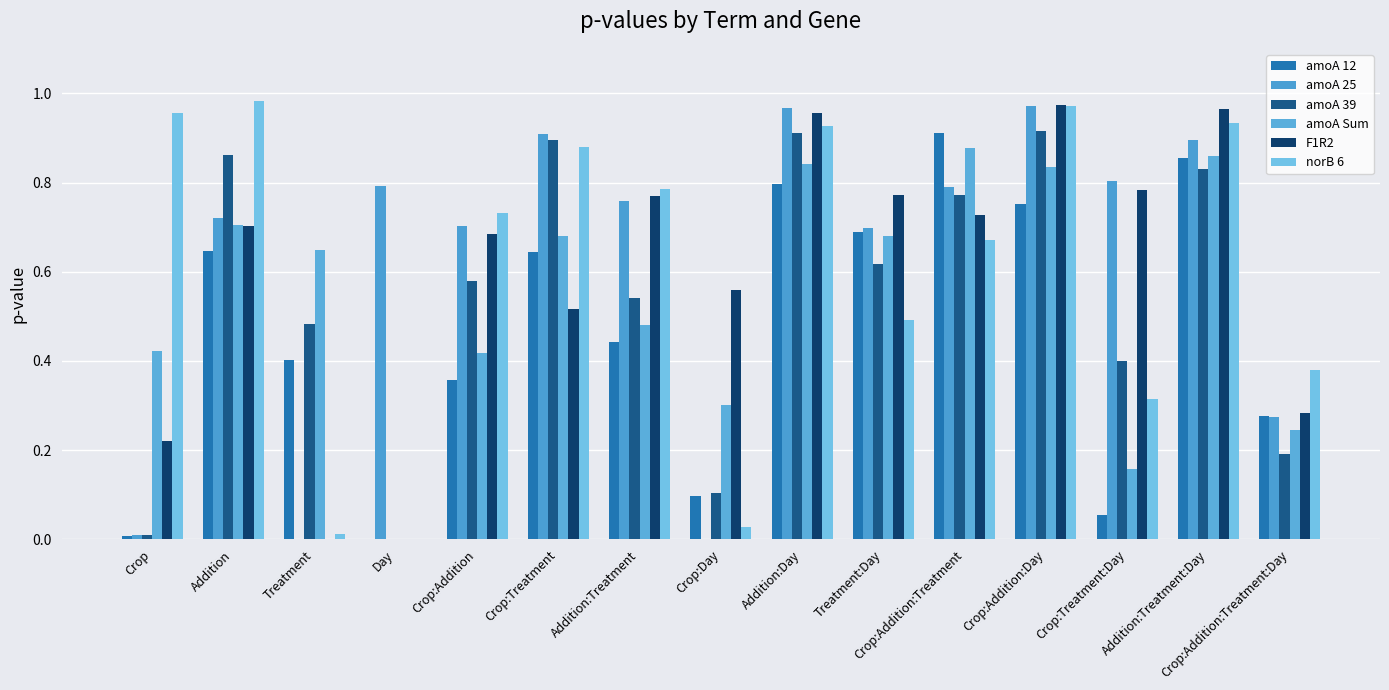

List the series in order of their peak value, highest first.

norB 6, F1R2, amoA 25, amoA 39, amoA 12, amoA Sum